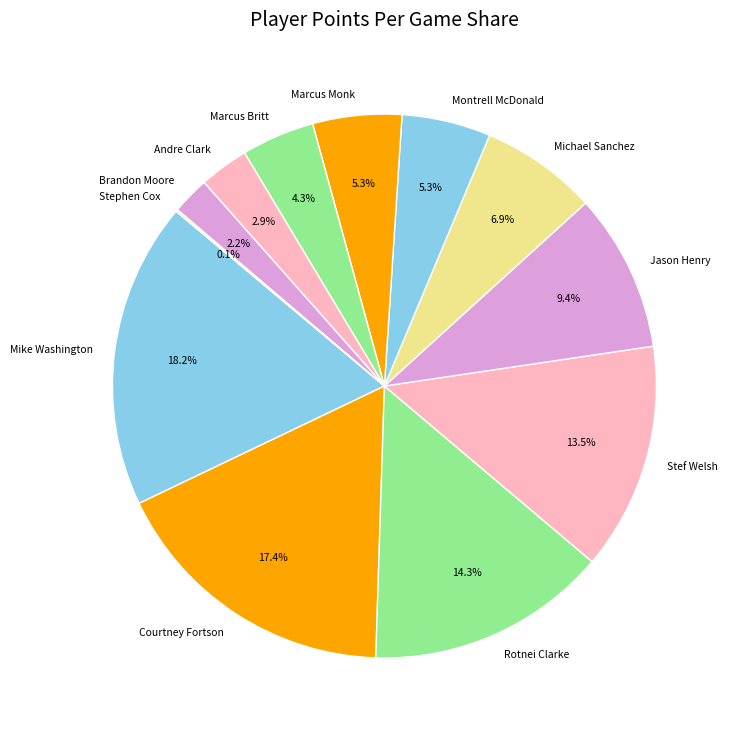

What portion of the pie excludes Marcus Britt?

95.7%